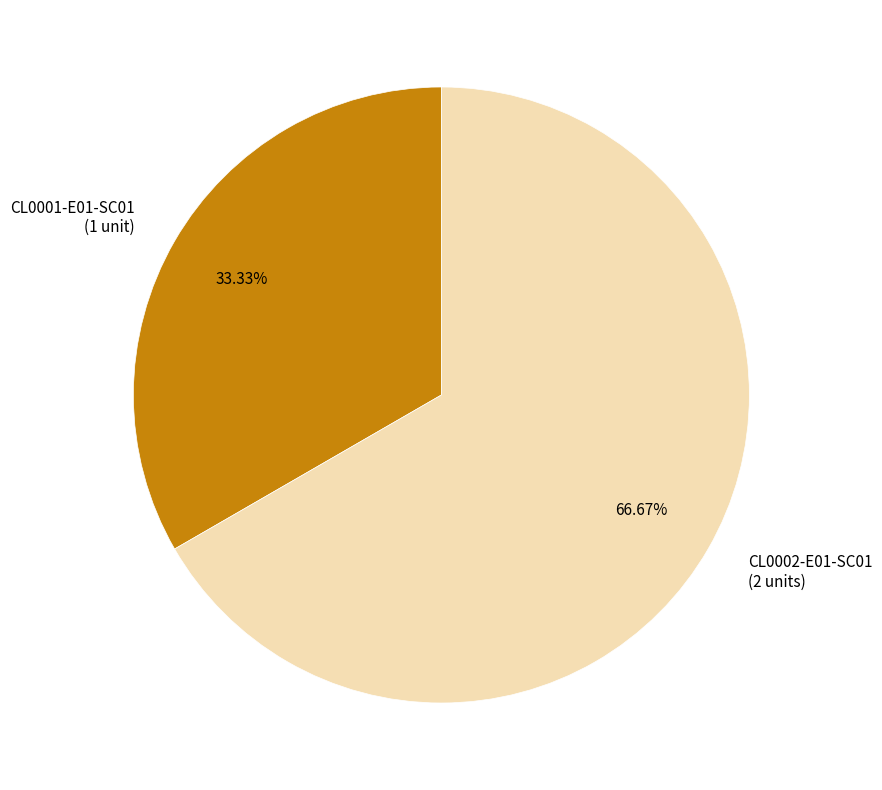

The CL0001-E01-SC01 slice represents 42% of the pie. True or false?

False